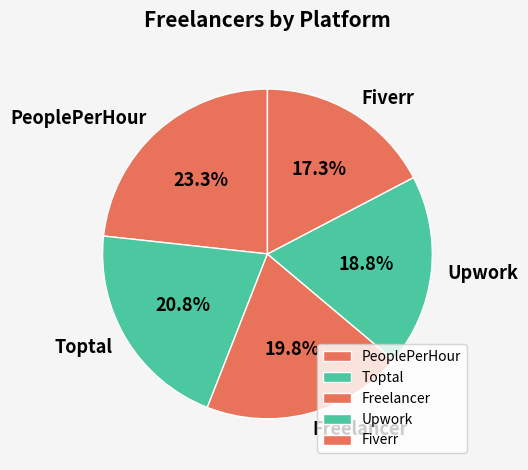

Rank the categories by value from highest to lowest.

PeoplePerHour, Toptal, Freelancer, Upwork, Fiverr